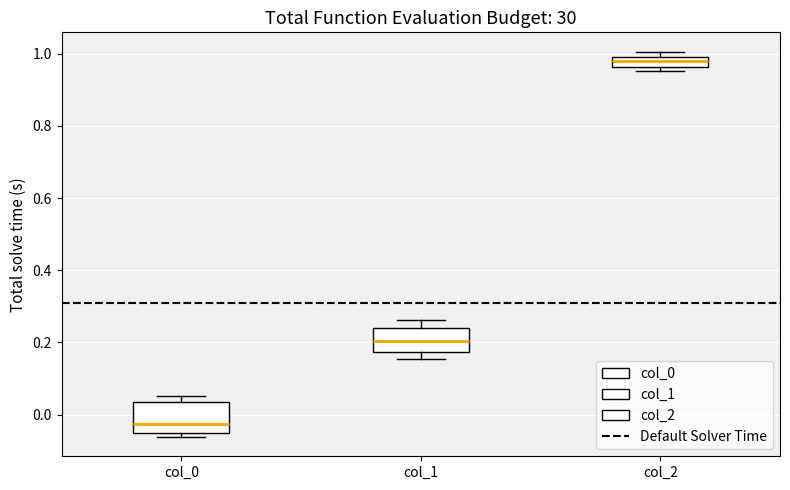

Which box has the highest median line?

col_2